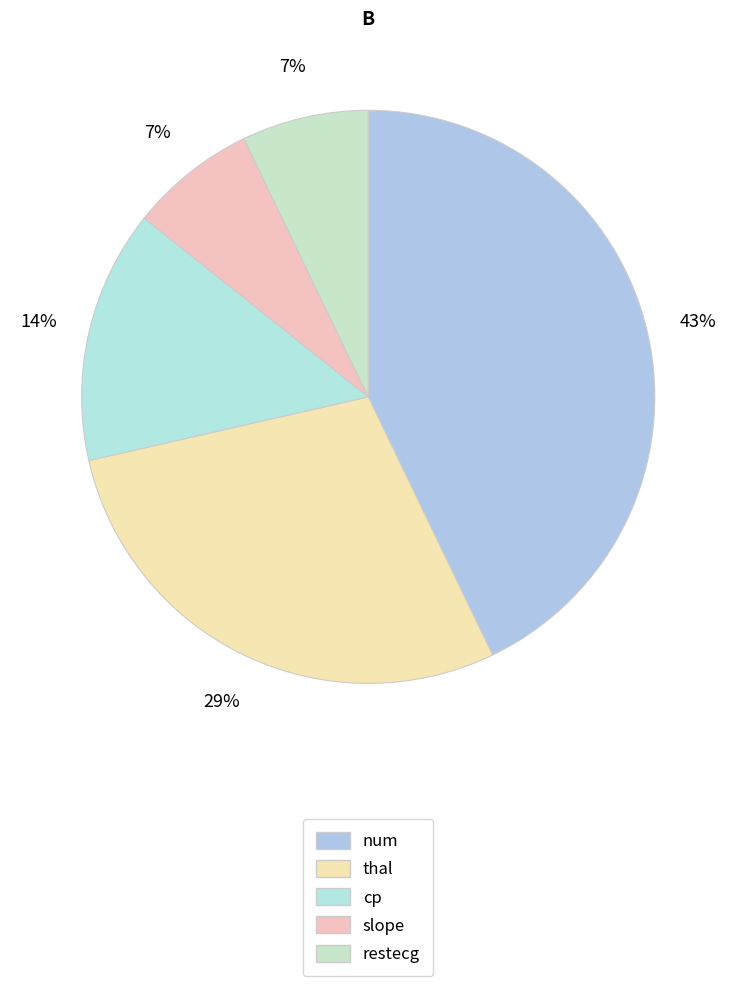

To the nearest percent, what is the average slice percentage?

20%